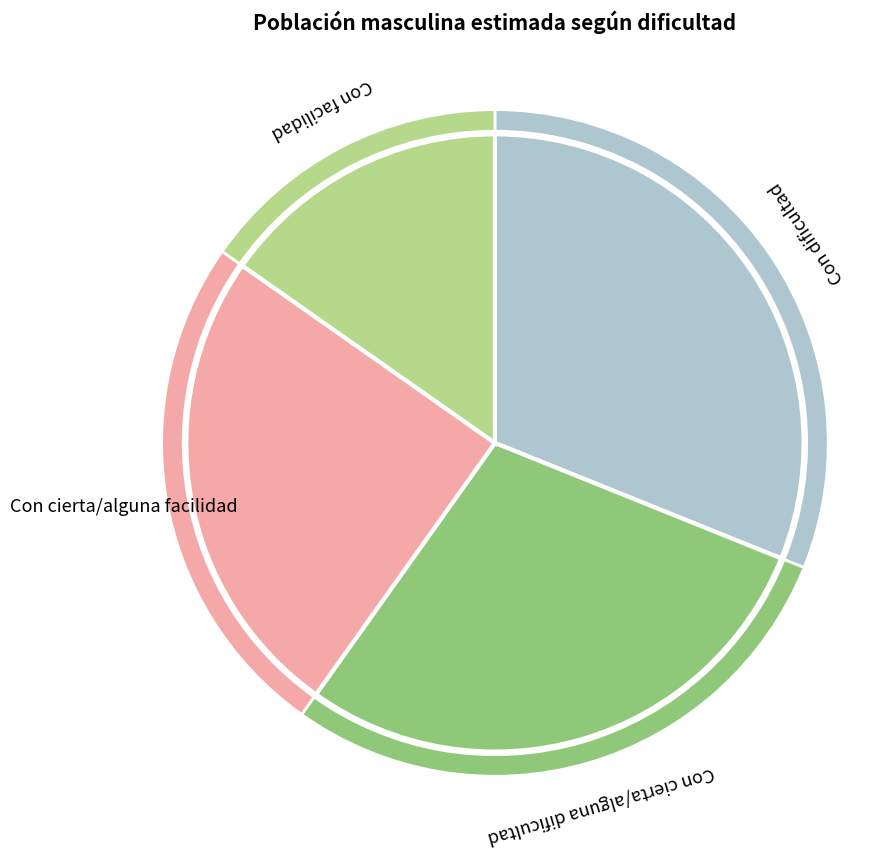

Which slice is the smallest?

Con facilidad